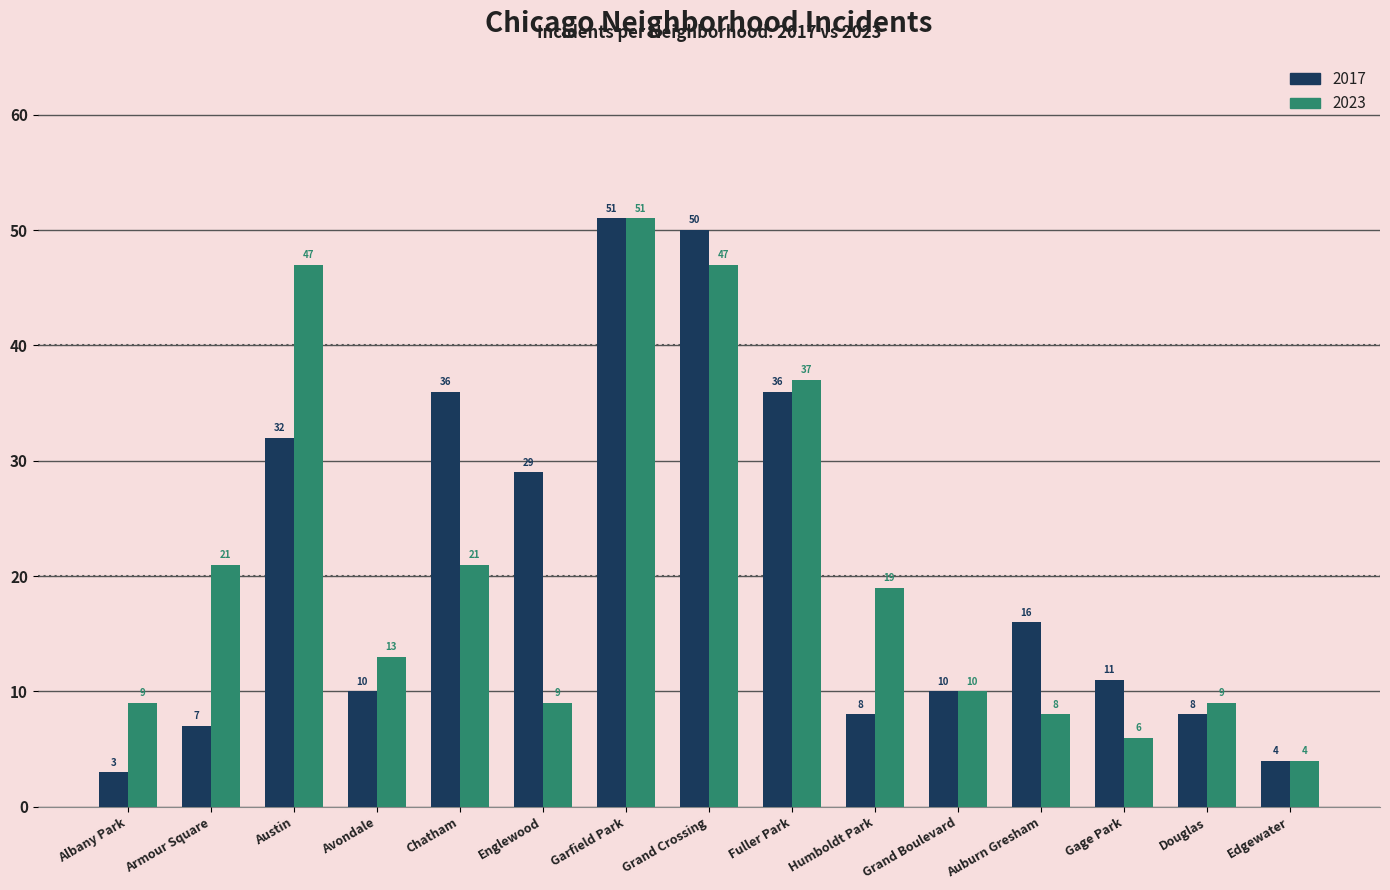

At which label does 2023 first exceed 13?

Armour Square